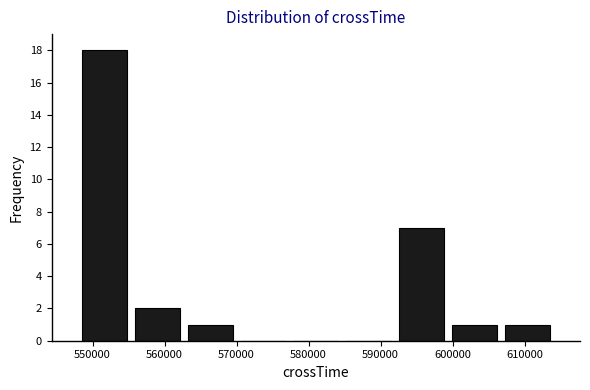

How tall is the bar that spans 607000 to 614000 on the x-axis? Neither the bar edges nor the heights are printed on the chart, so give them approximately, as read against the axes.

1